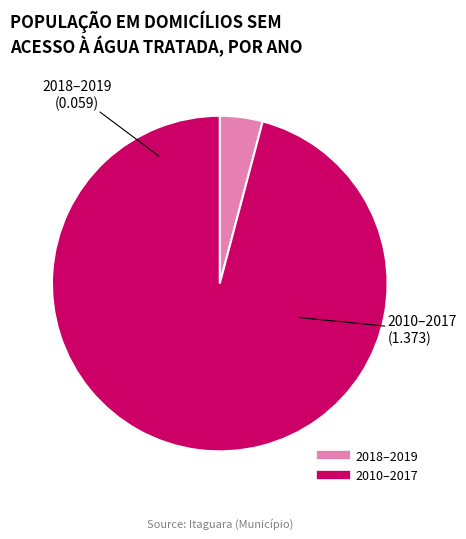

Count the number of slices in the pie.

2